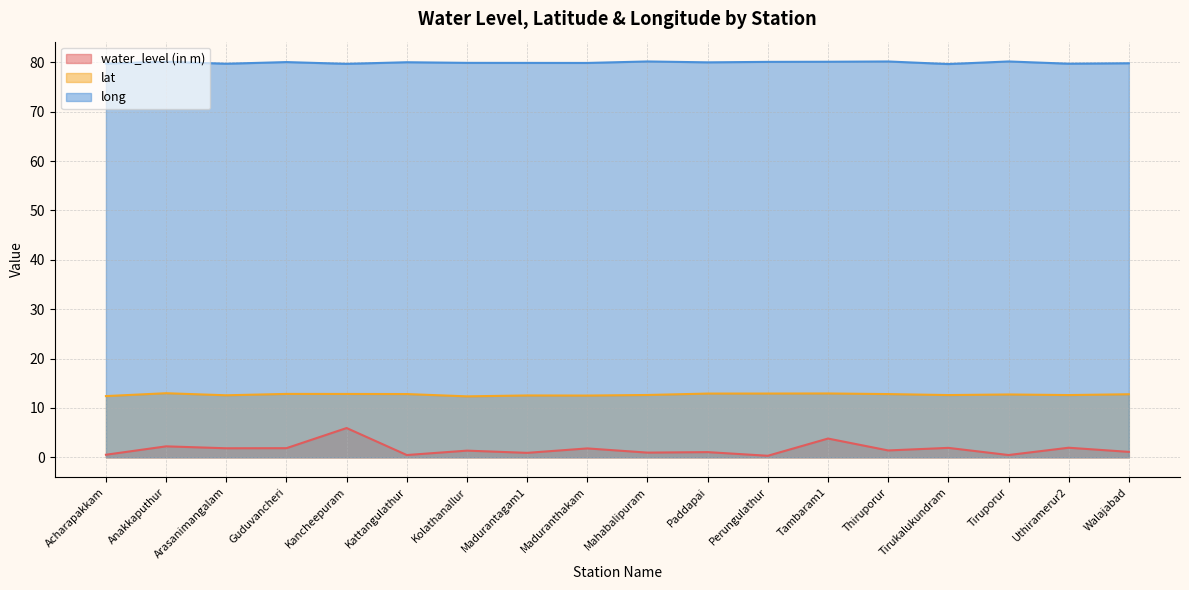

What is the smallest value displayed?

0.3